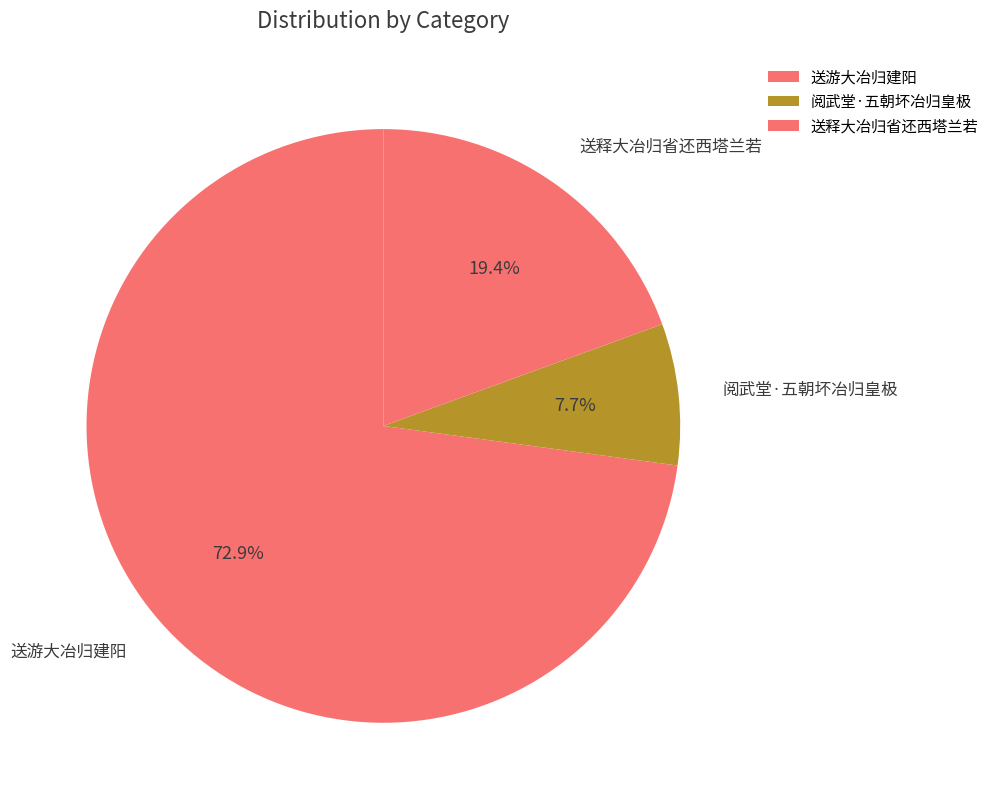

Is the sum of 送释大冶归省还西塔兰若 and 送游大冶归建阳 greater than half?

Yes